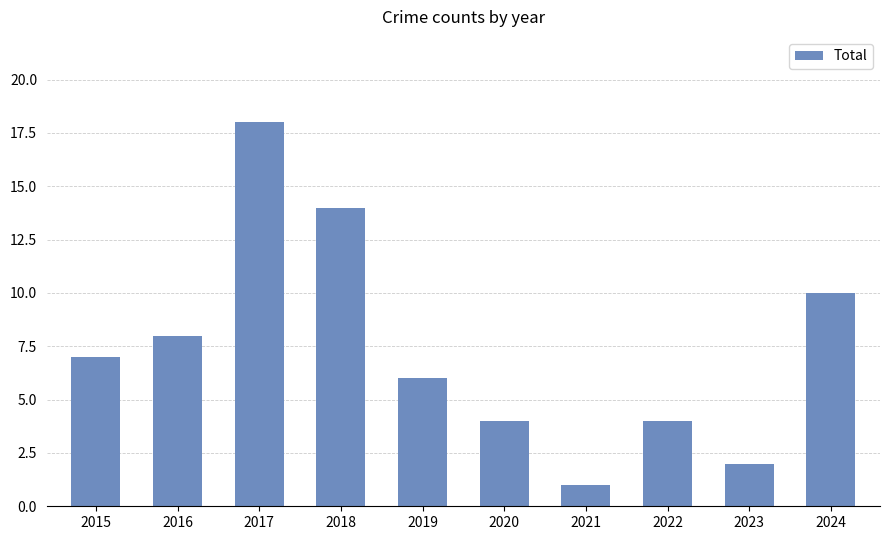

Are the bars grouped side by side (vs. stacked)?

No